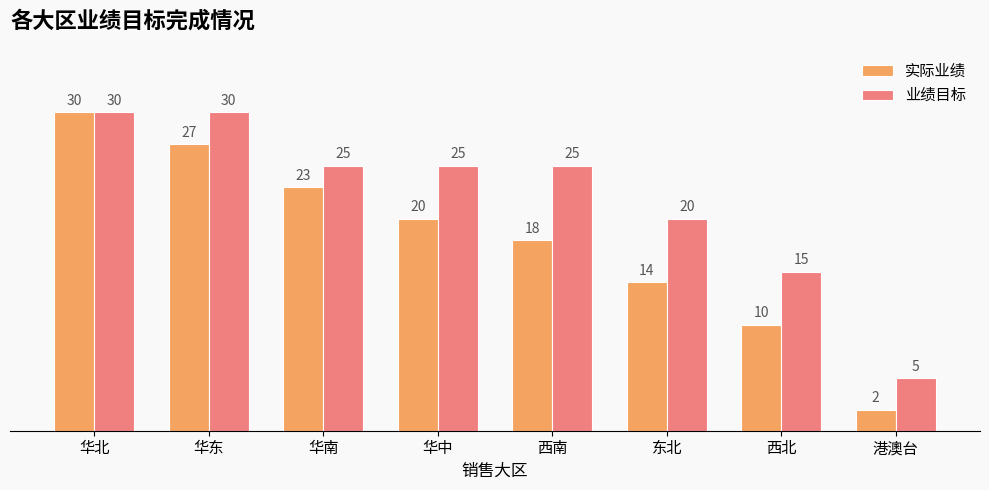

How many 业绩目标 values are between 20 and 30?

6